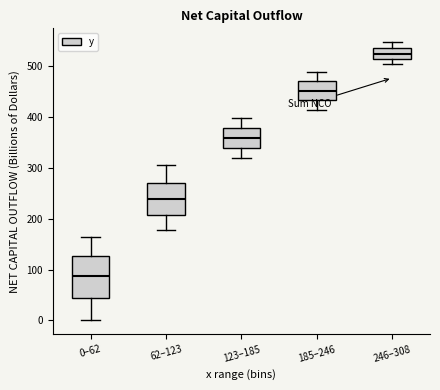

Where does the median line of the box for 62–123 sit on the y-axis? The values are not printed on the chart, so give them approximately, as read against the axis.

240